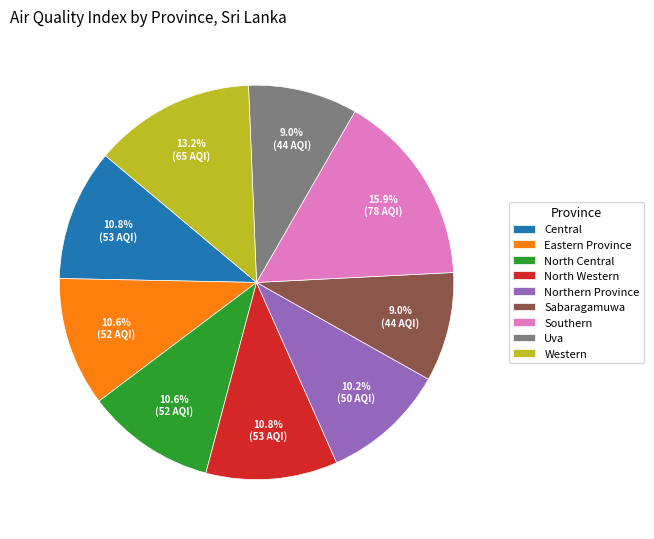

Do Uva and Eastern Province together represent more than half of the pie?

No